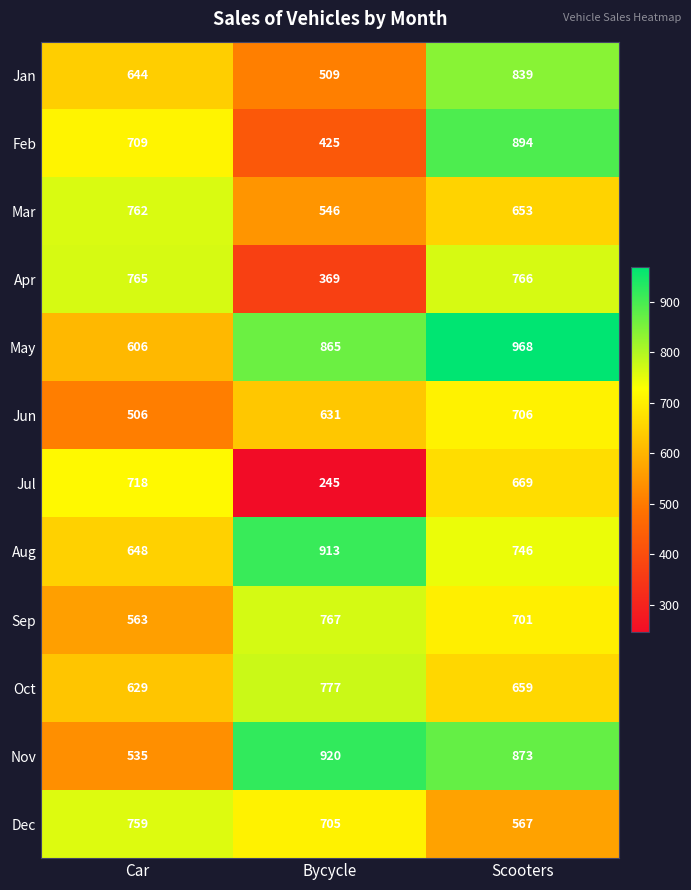

What is the maximum value for Mar?

762